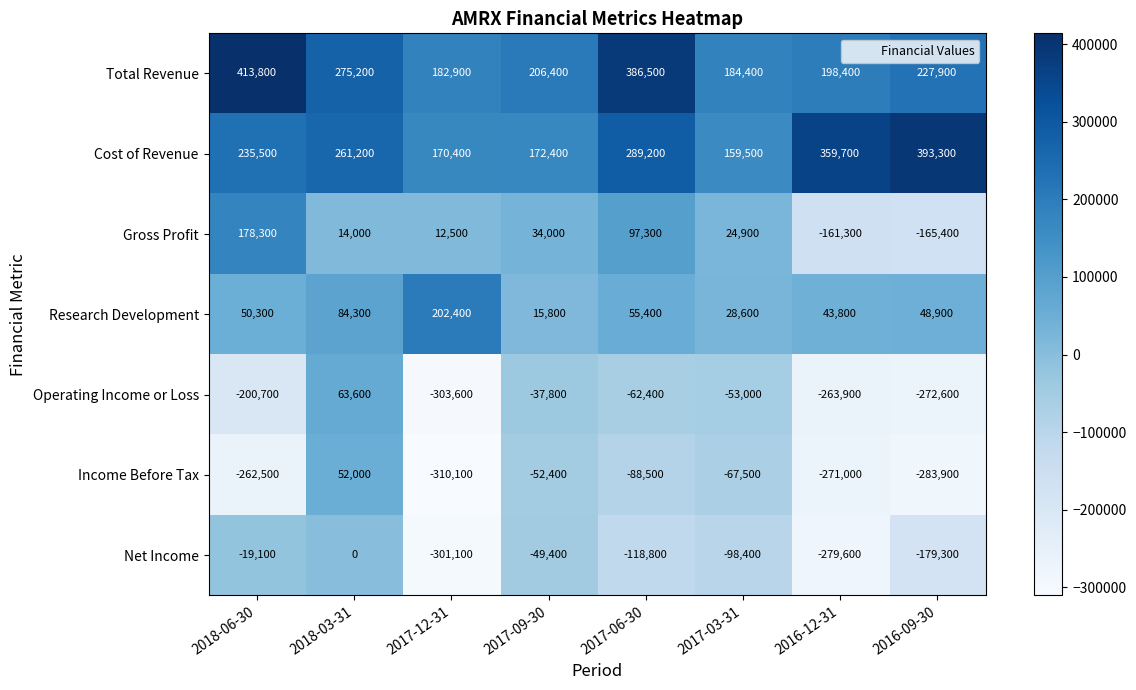

At which category is the sum across all series the highest?

2018-03-31